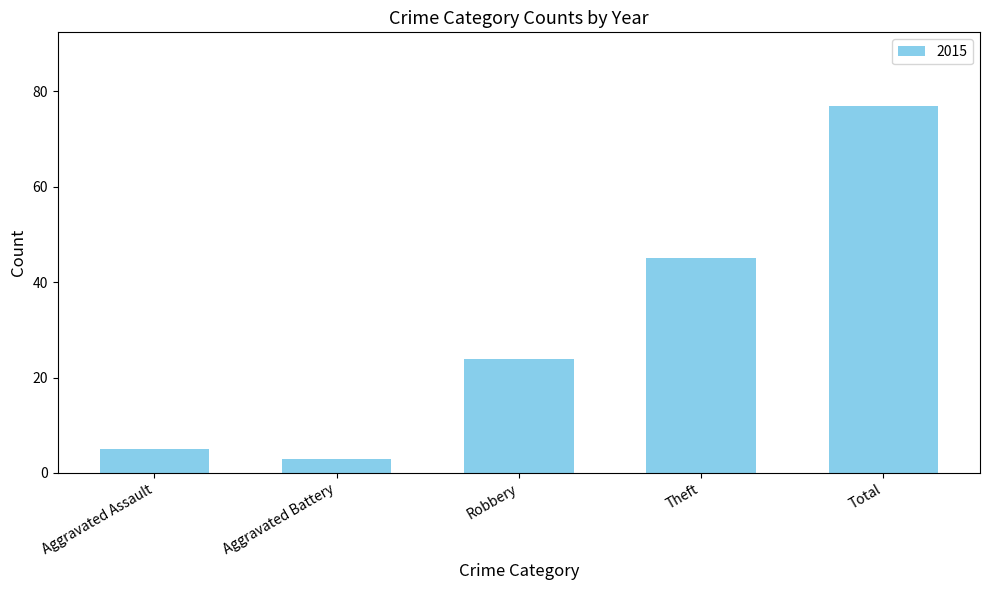

Which has a higher value, Robbery or Aggravated Battery?

Robbery